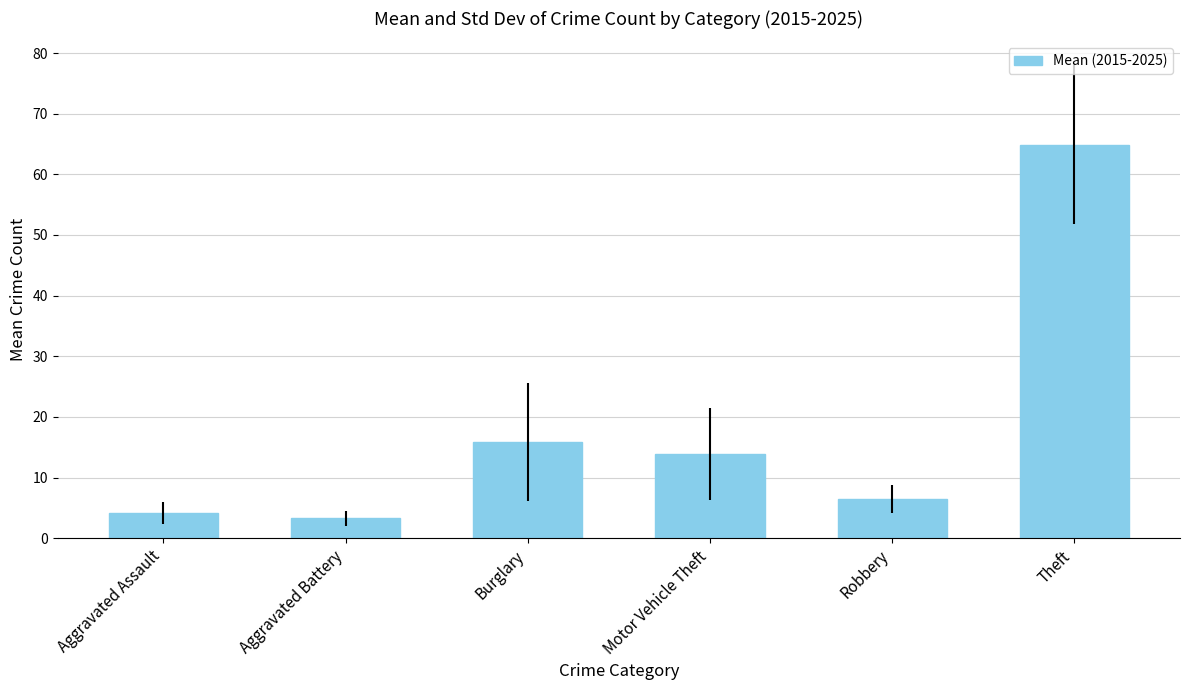

At which category does the chart reach its minimum across all series?

Aggravated Battery